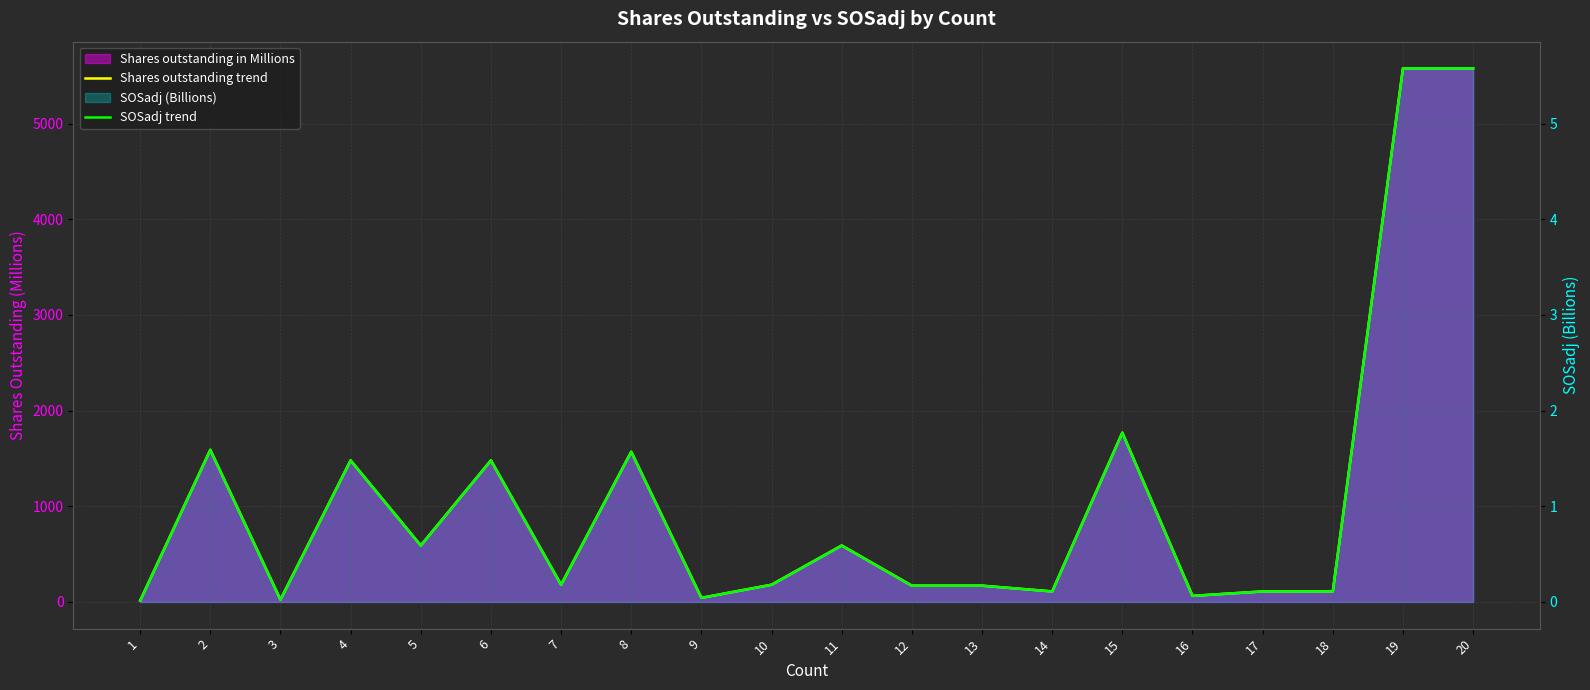

What is the sum of all Shares outstanding trend values?

21400.4